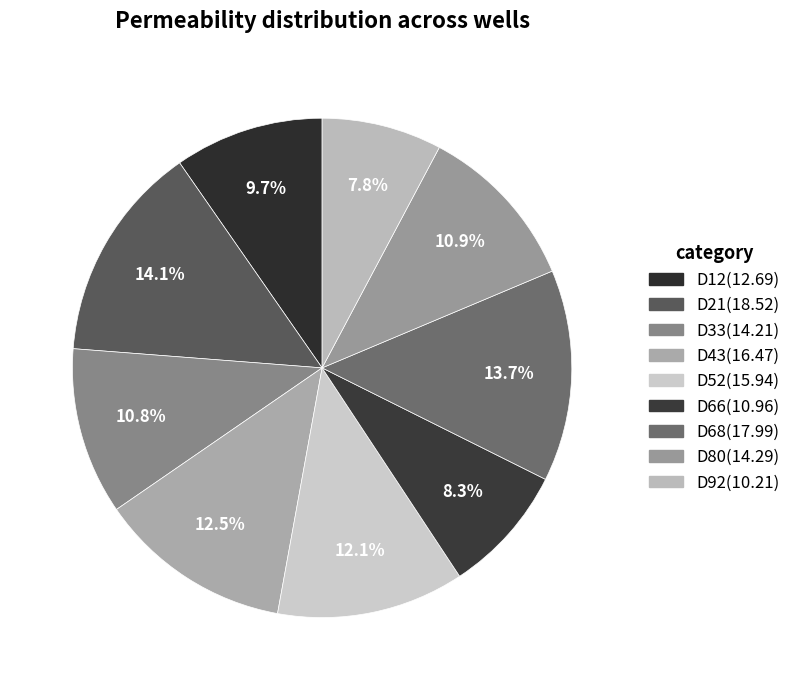

Count the number of slices in the pie.

9